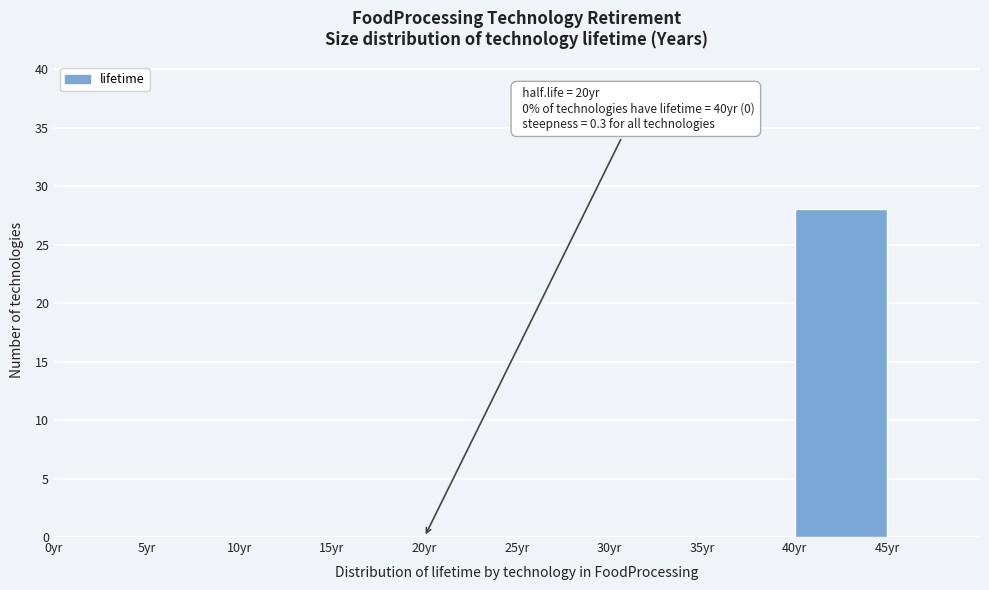

Over which range of the x-axis is the bar tallest?

40 to 45